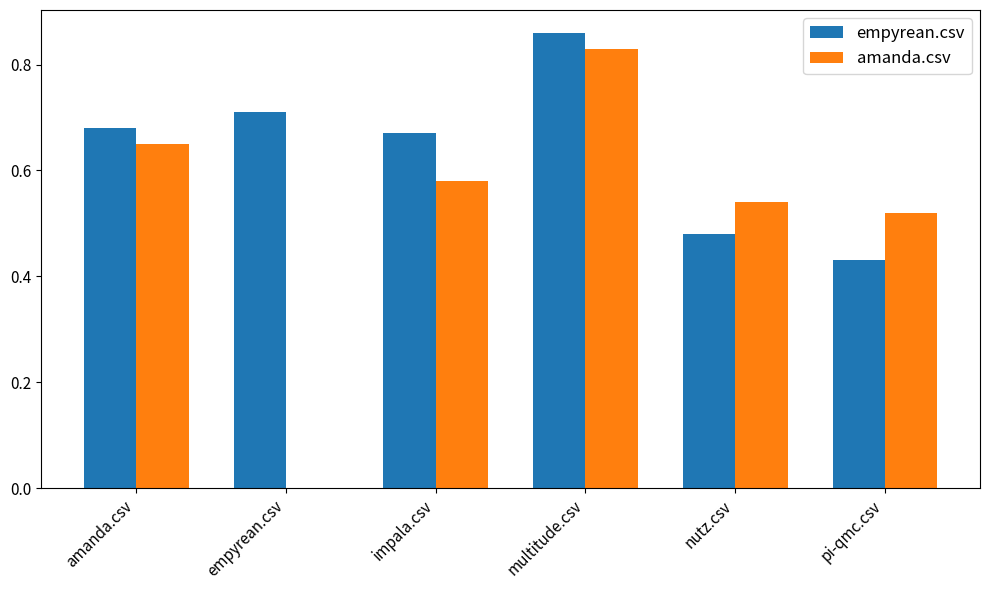

Which category has the highest value in the amanda.csv series?

multitude.csv